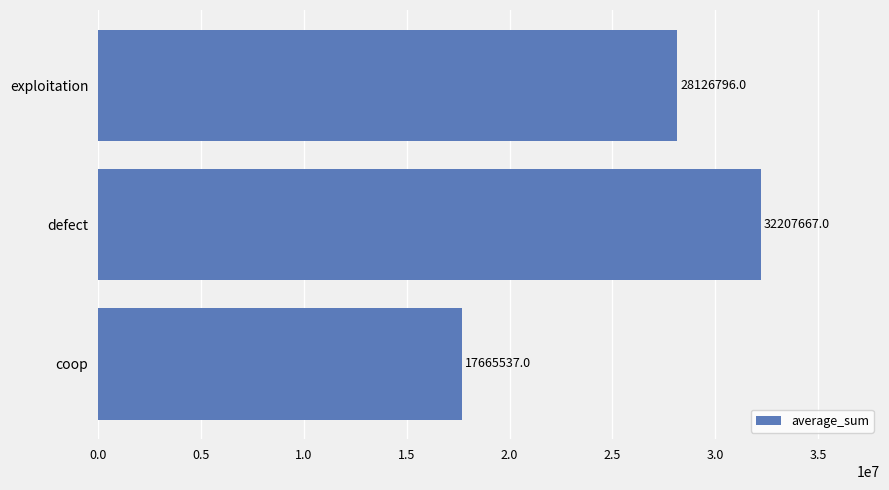

What is the maximum value shown in the chart?

32207667